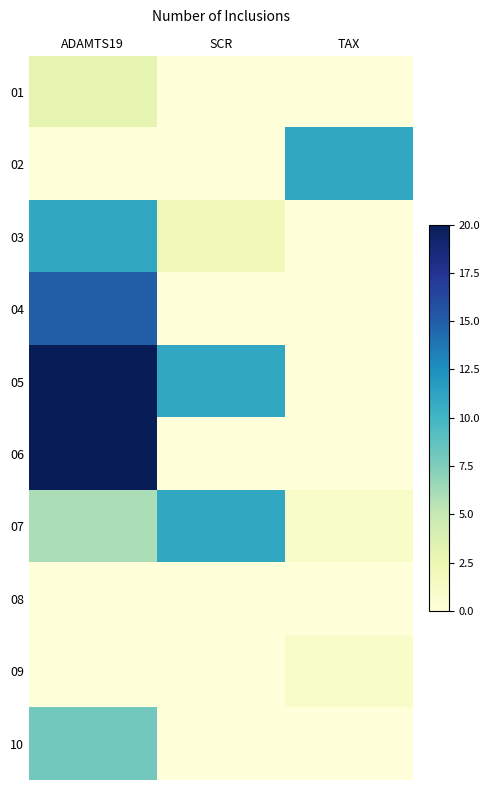

Reading left to right, what are all the values shown in this chart?

01: ADAMTS19=3	SCR=0	TAX=0
02: ADAMTS19=0	SCR=0	TAX=11
03: ADAMTS19=11	SCR=2	TAX=0
04: ADAMTS19=15	SCR=0	TAX=0
05: ADAMTS19=20	SCR=11	TAX=0
06: ADAMTS19=20	SCR=0	TAX=0
07: ADAMTS19=6	SCR=11	TAX=1
08: ADAMTS19=0	SCR=0	TAX=0
09: ADAMTS19=0	SCR=0	TAX=1
10: ADAMTS19=8	SCR=0	TAX=0